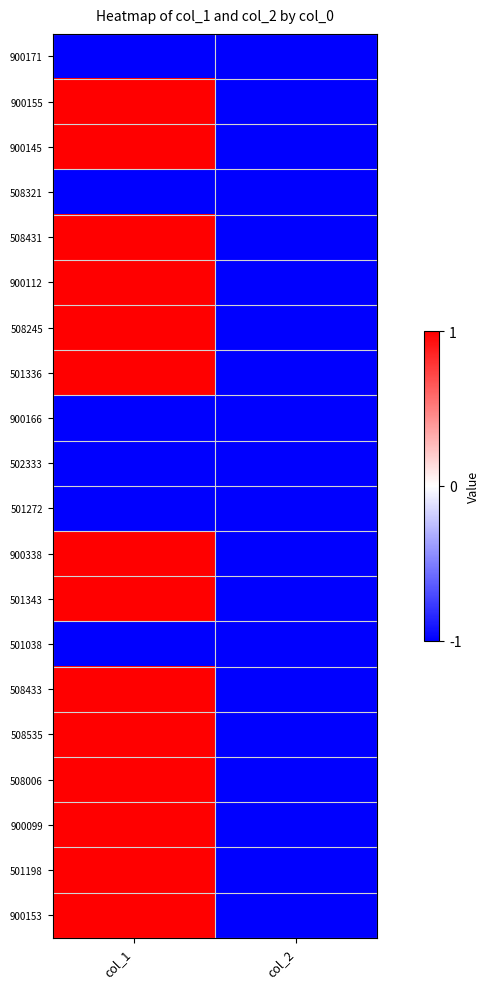

Between col_2 and col_1, which is larger?

col_2